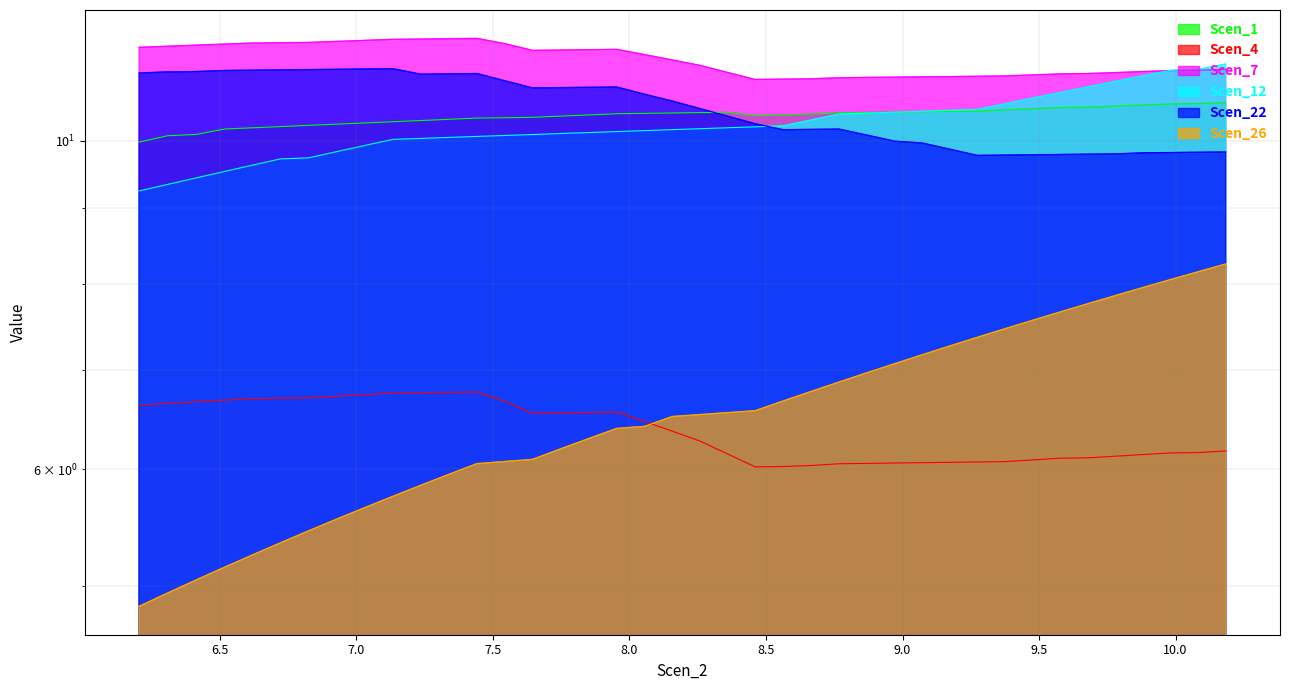

True or false: Scen_4 and Scen_22 cross at least once.

False